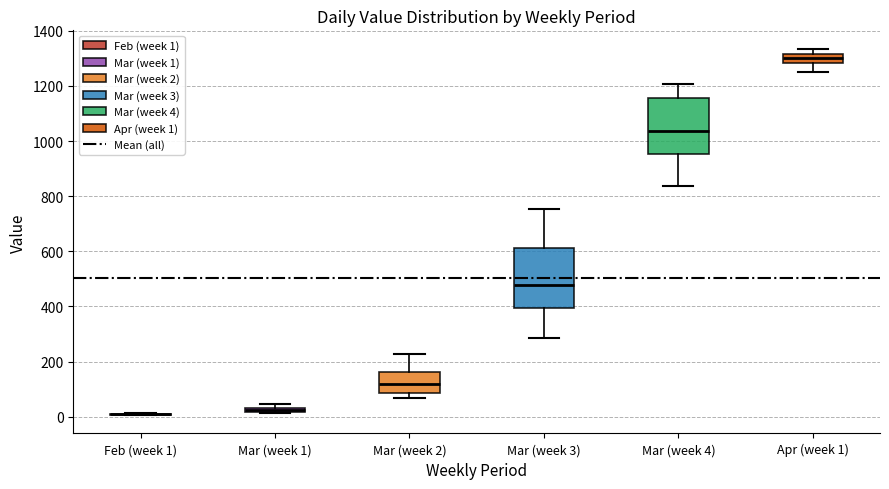

Where does the median line of the box for Mar (week 2) sit on the y-axis? The values are not printed on the chart, so give them approximately, as read against the axis.

120